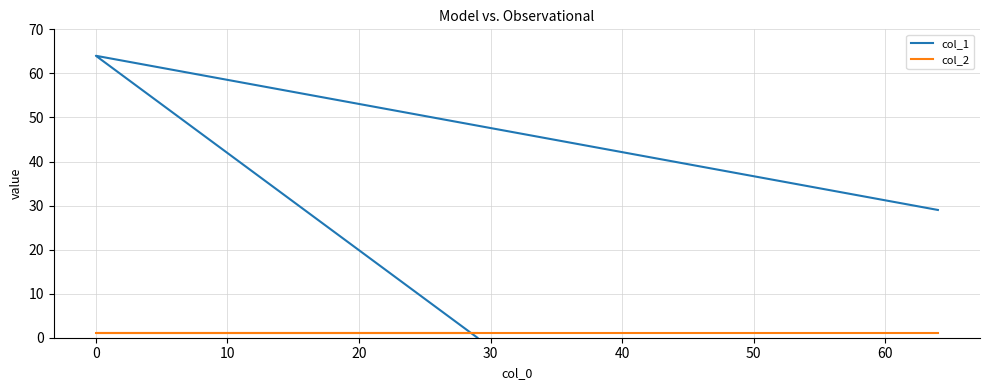

The col_1 series shows 39 at 10. True or false?

False